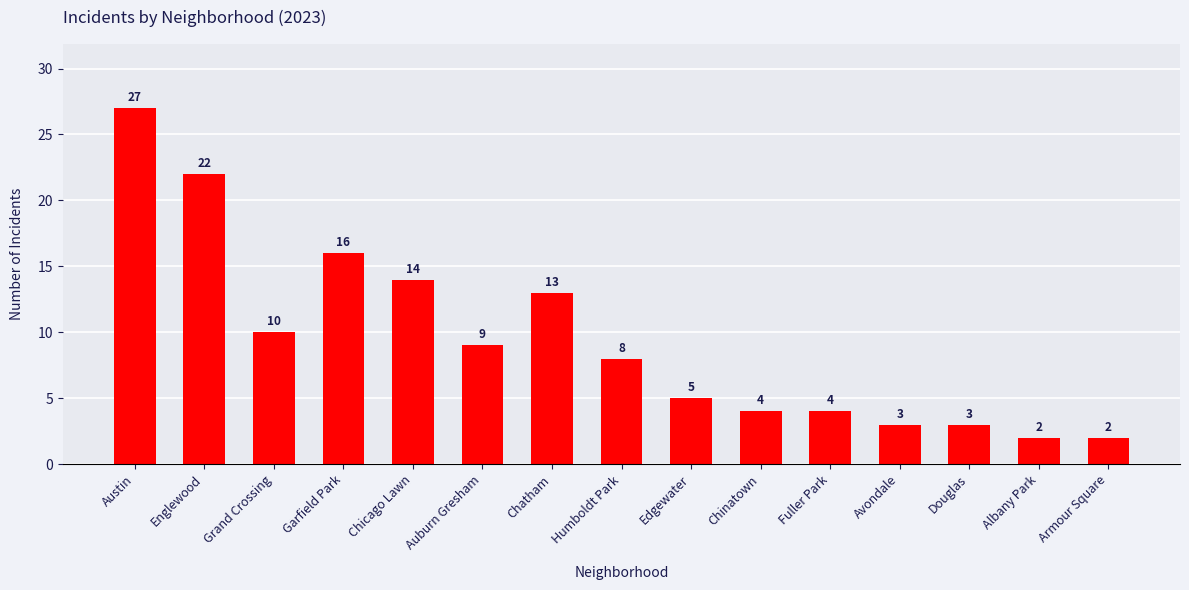

What is the average value?

9